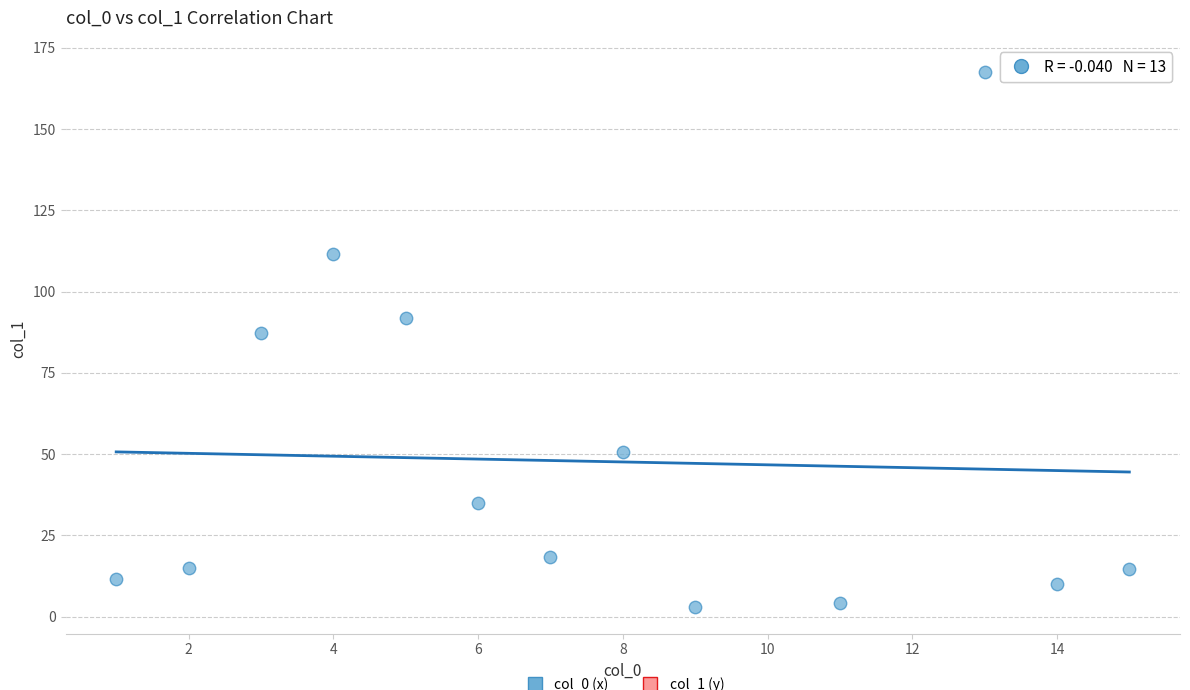

What Y value in the scatter plot is closest to 85?

87.4